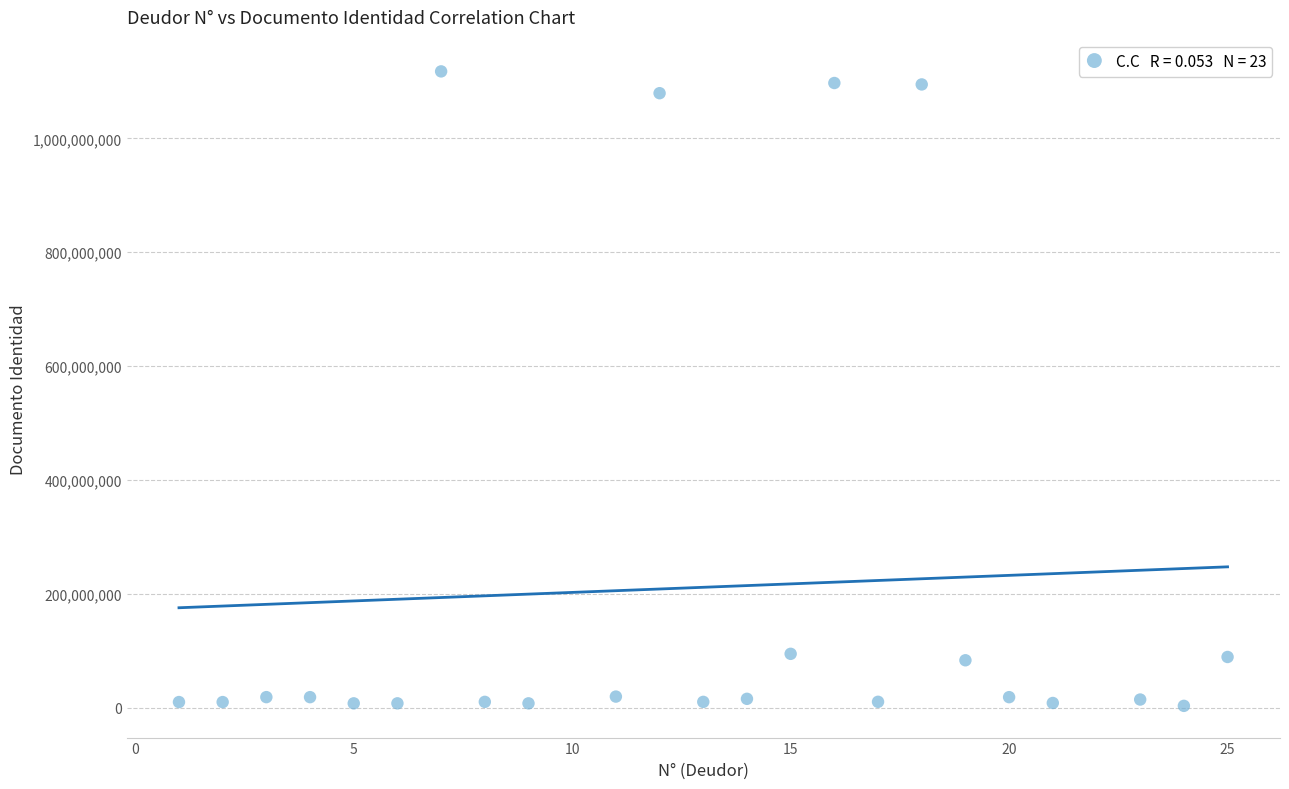

What is the range of Y values (max minus min)?

1114682970